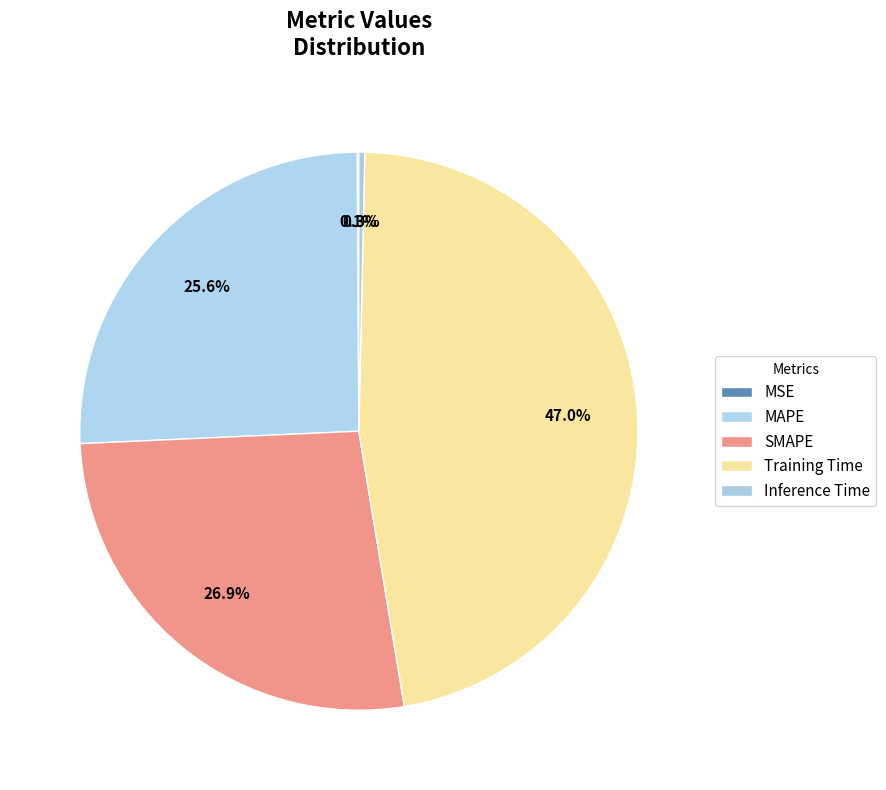

Count the number of slices in the pie.

5